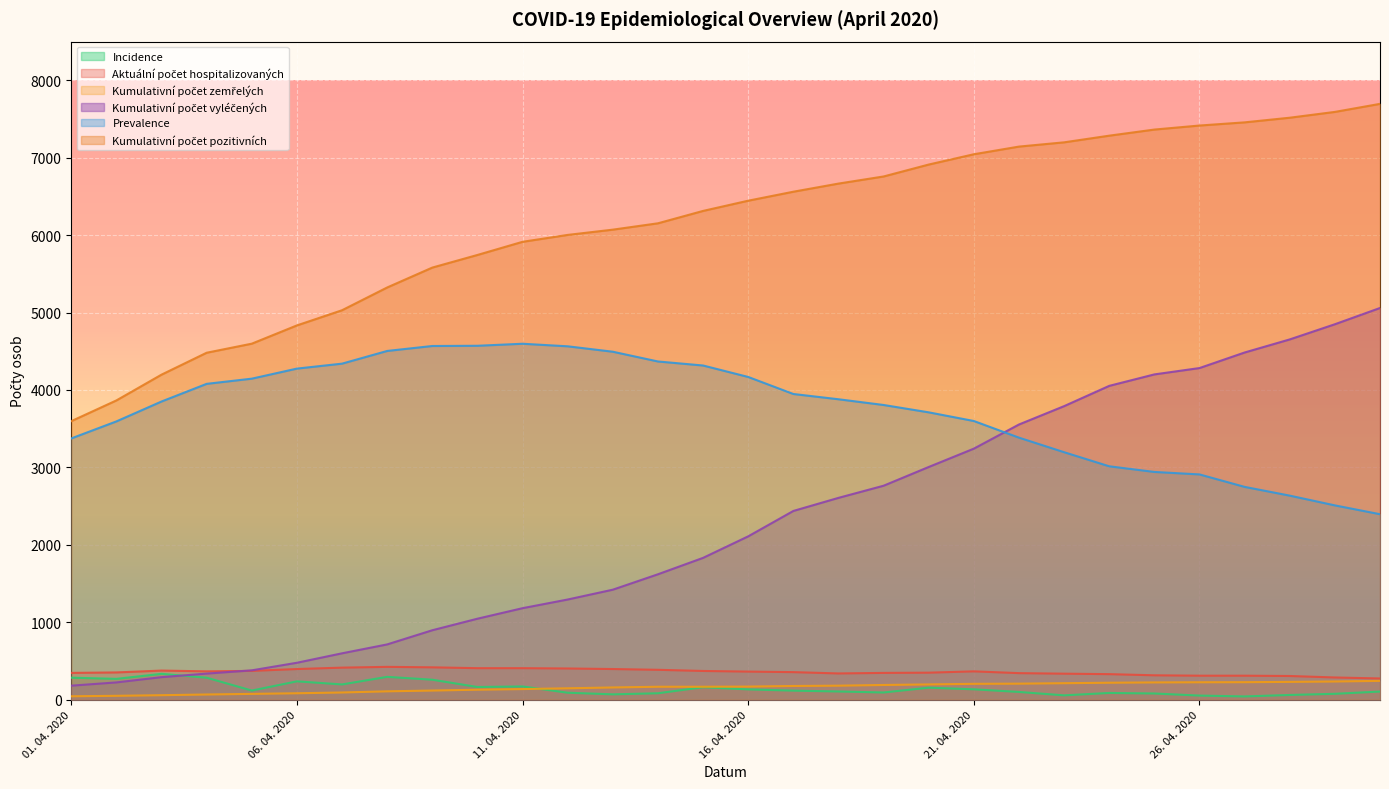

Does the chart display data point markers on the line(s)?

No